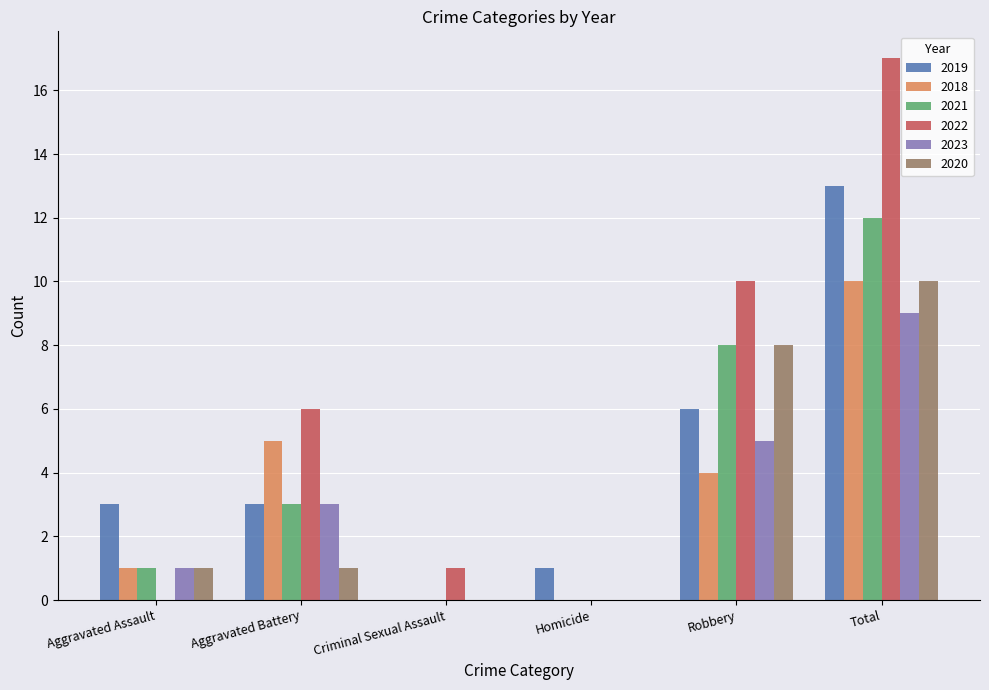

Which series has the largest total across all categories?

2022